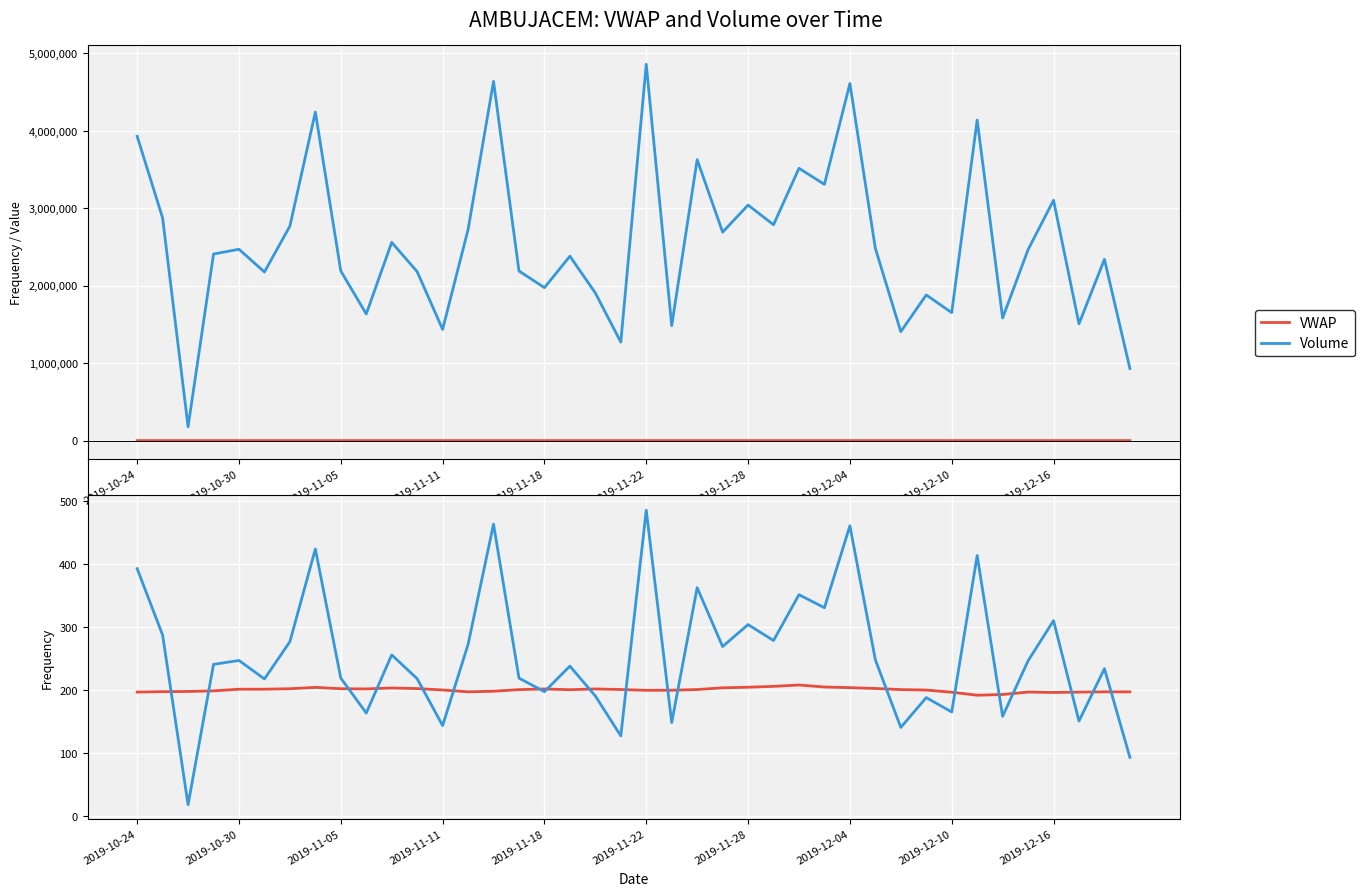

True or false: VWAP and Volume (÷10 000) cross at least once.

True